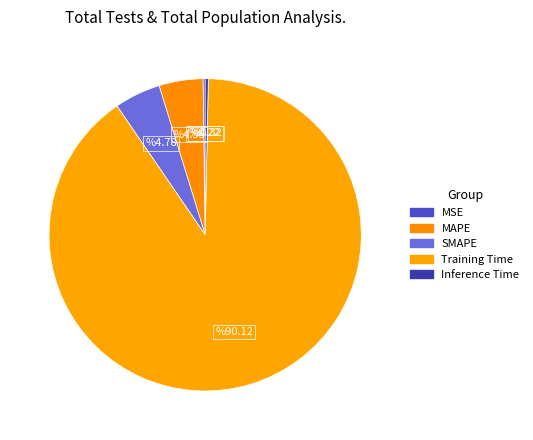

How many segments does this pie chart have?

5